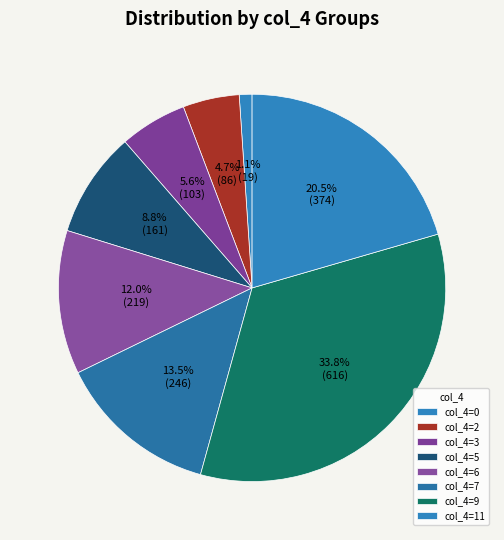

How many segments does this pie chart have?

8